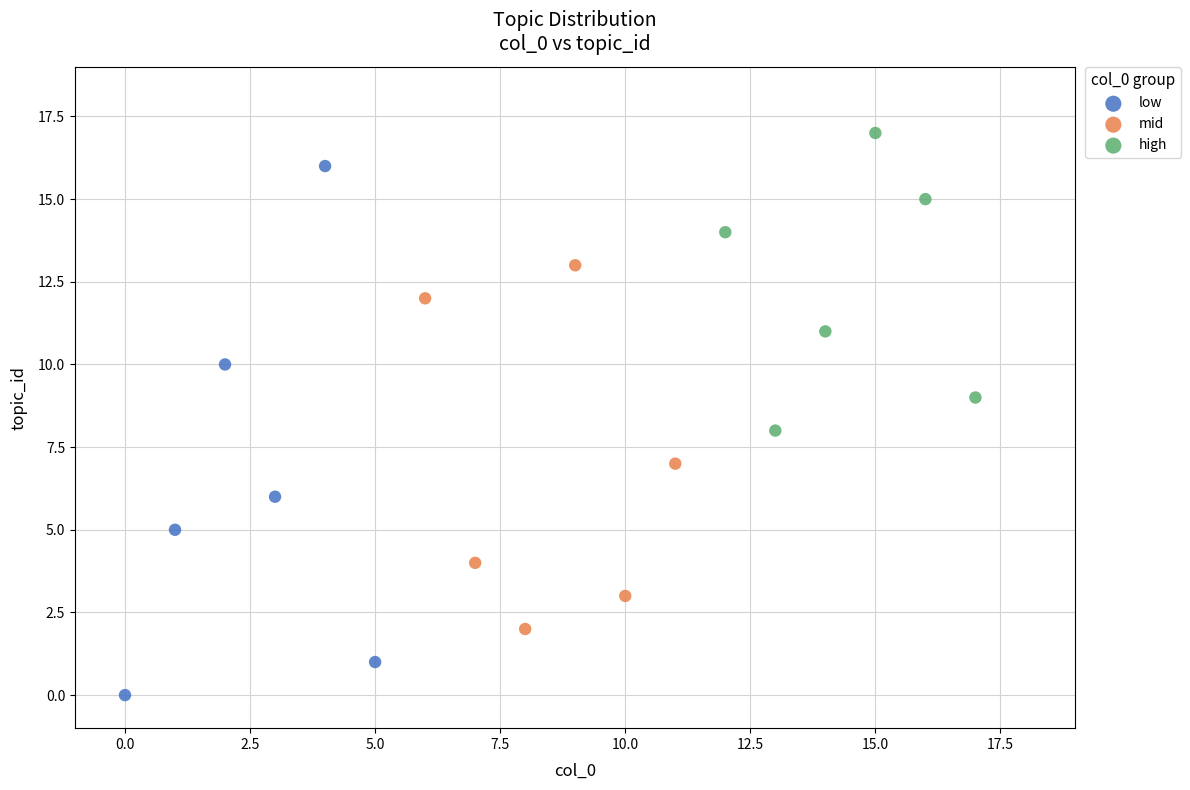

Which series has the largest Y range (max minus min)?

low